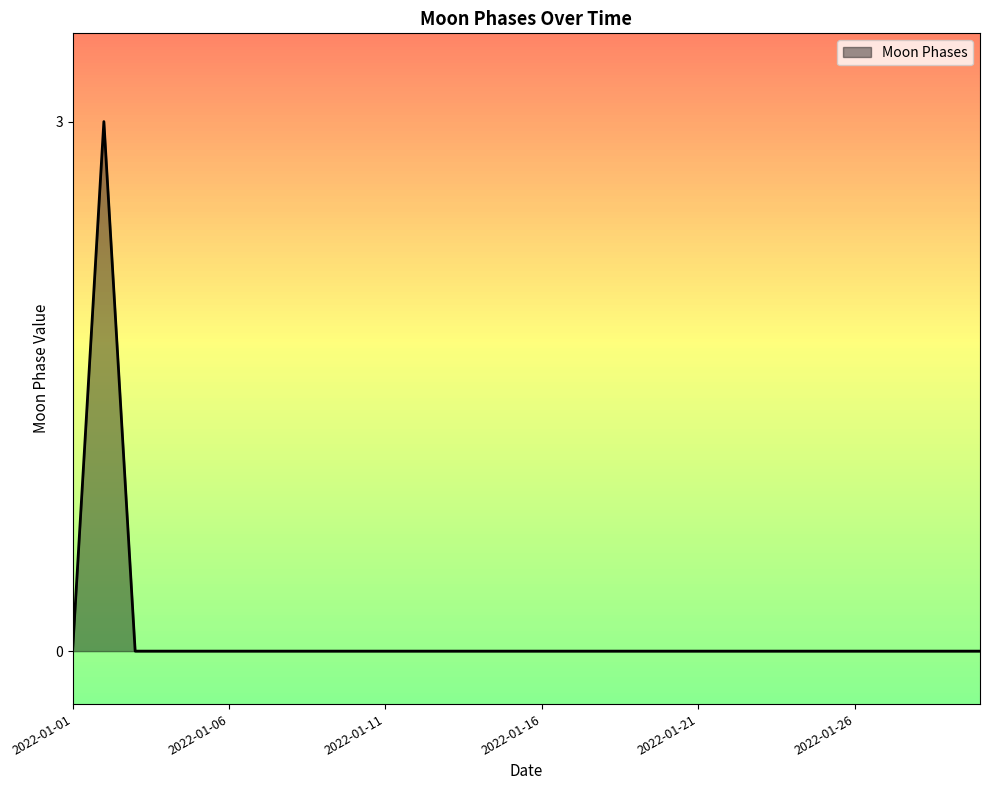

What is the difference between the maximum and minimum values?

3